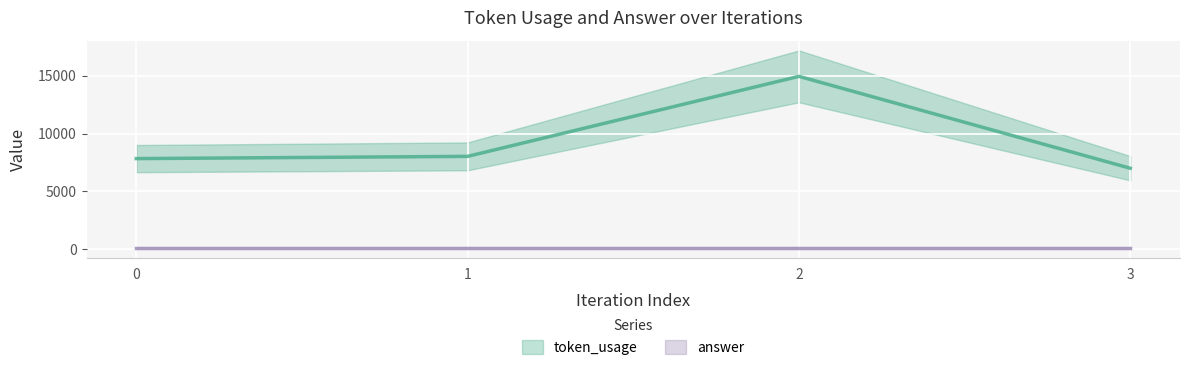

Where is the first local maximum?

2